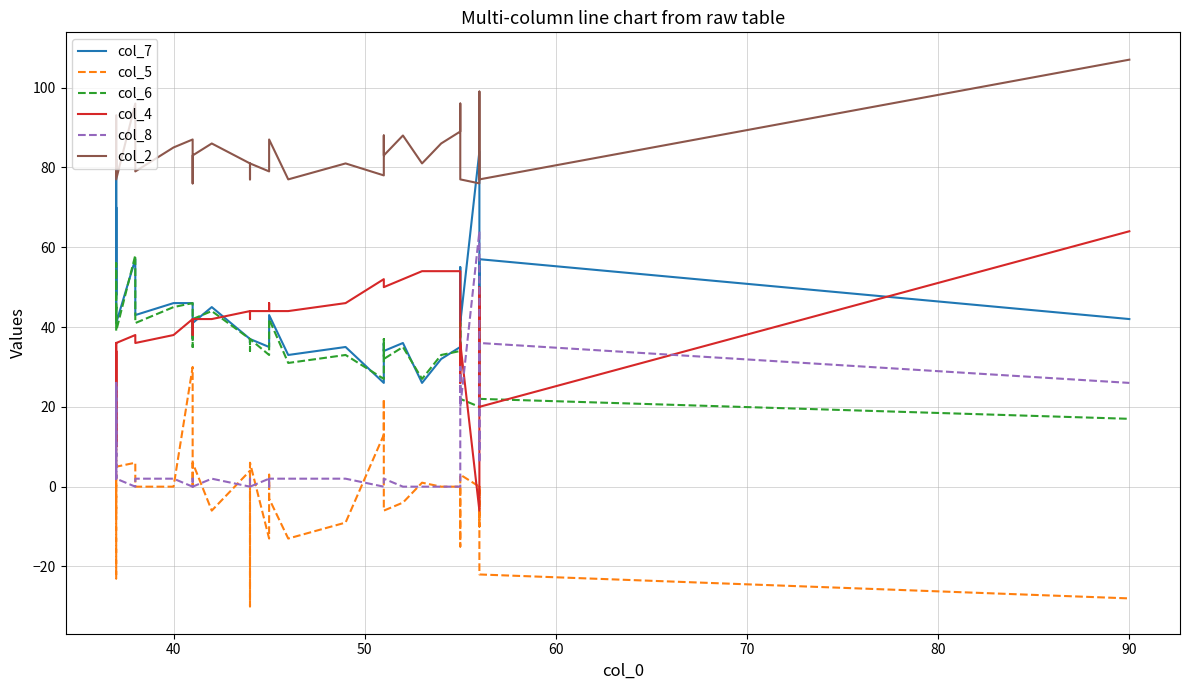

What is the value of the col_6 point at the 25th from the left?

27